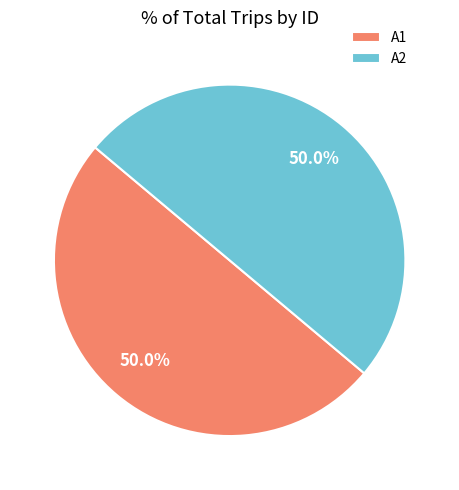

Combined, what portion of the pie is A2 and A1?

100.0%